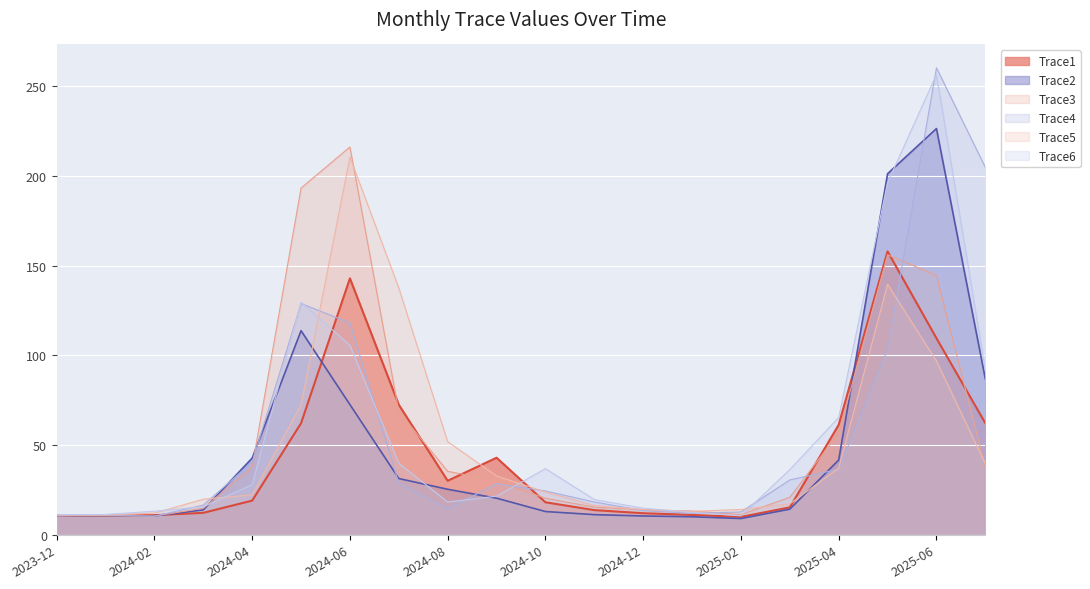

Rank the series by their maximum value, from highest to lowest.

Trace4, Trace6, Trace2, Trace3, Trace5, Trace1